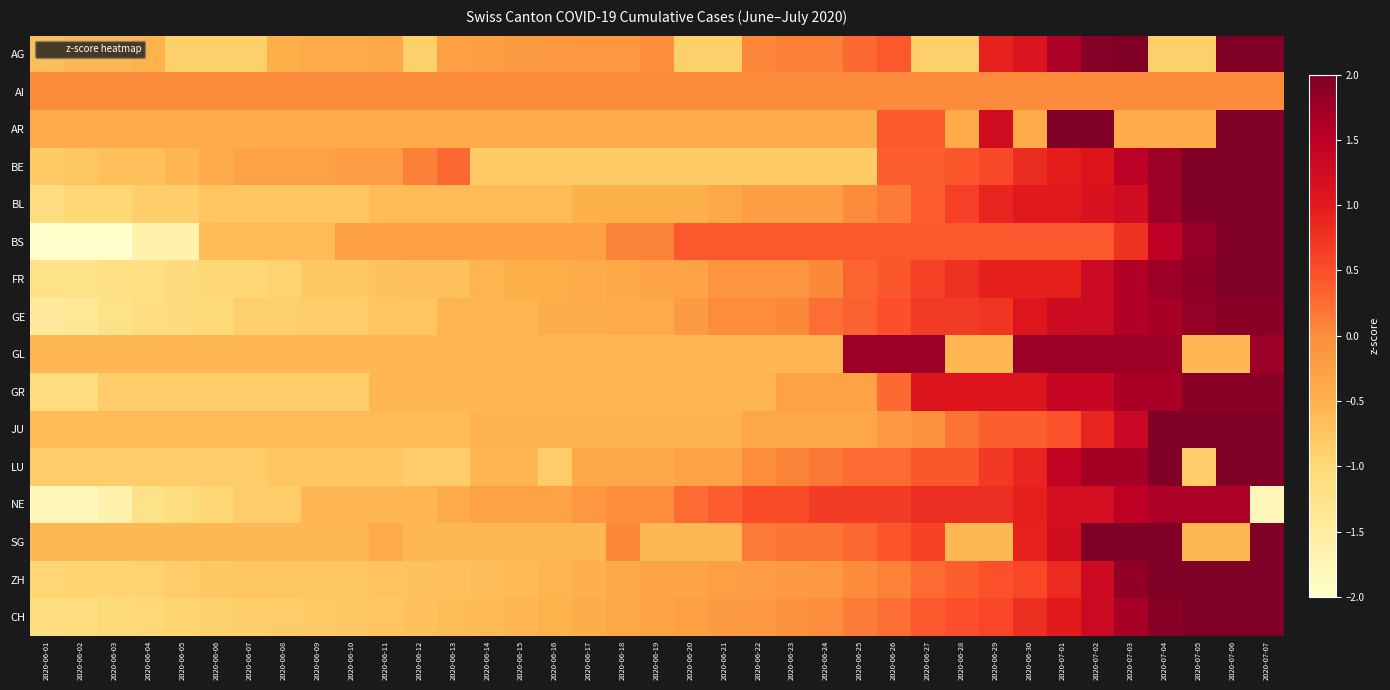

Rank the series by their maximum value, from lowest to highest.

AI, NE, GL, GE, GR, FR, BS, CH, ZH, LU, BL, BE, AG, JU, AR, SG